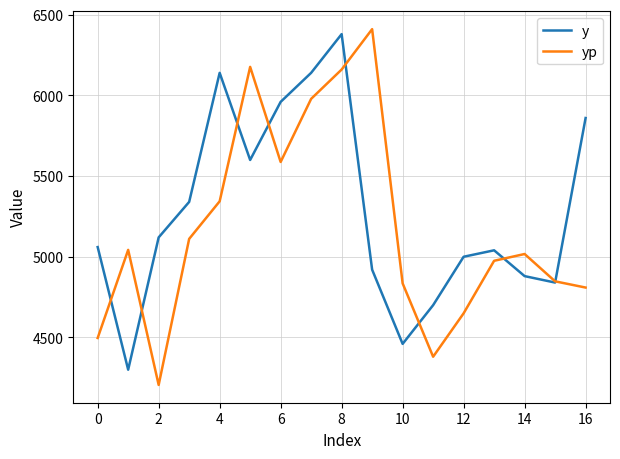

What is the greatest value displayed?

6410.8